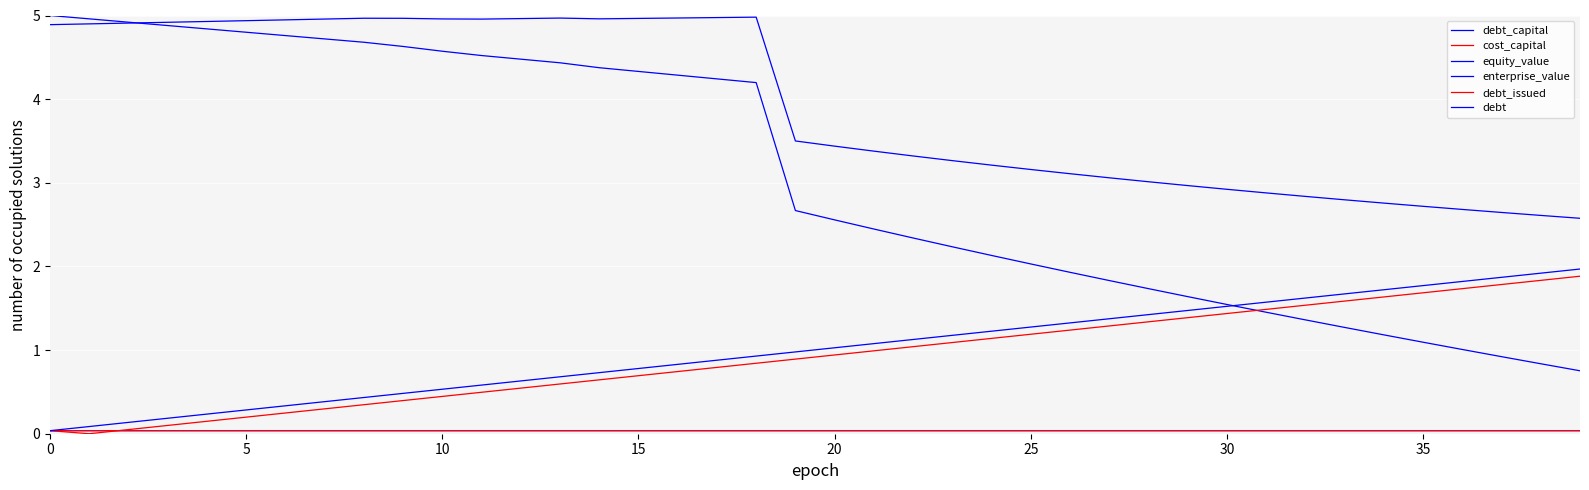

How many lines are shown in the chart?

6